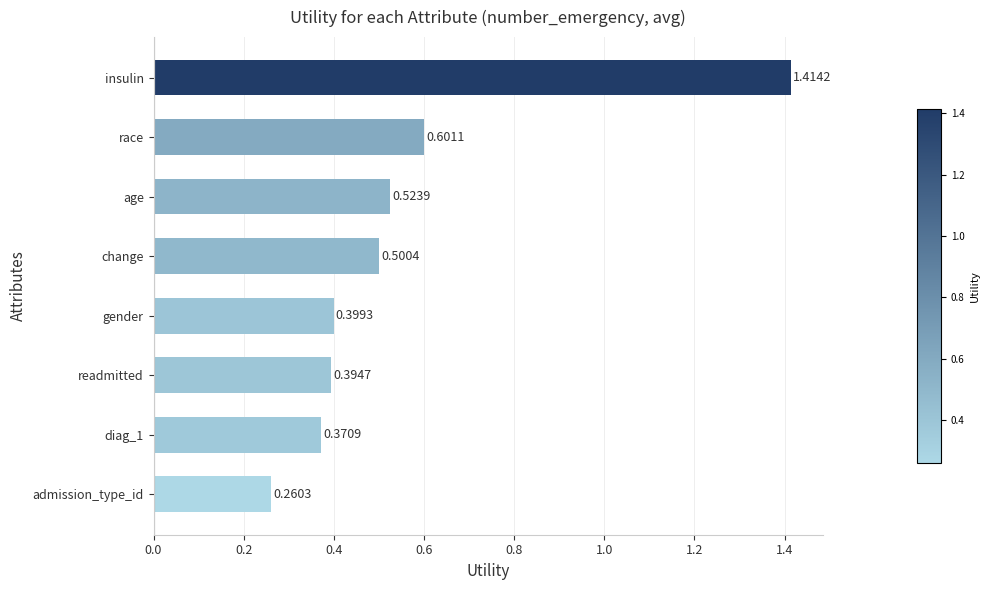

Which has a higher value, admission_type_id or insulin?

insulin